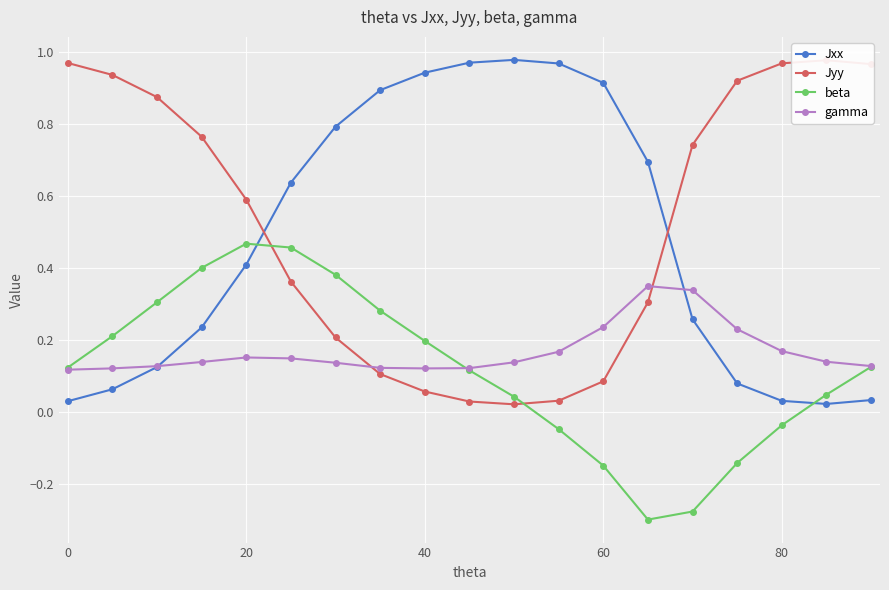

What are all the series names shown in the legend?

Jxx, Jyy, beta, gamma